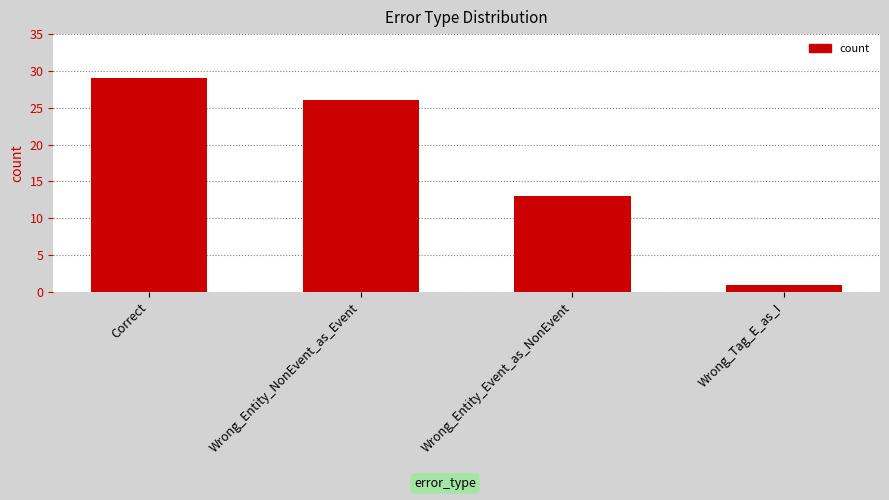

What is the ratio of the value at Wrong_Entity_NonEvent_as_Event to the value at Correct?

0.9